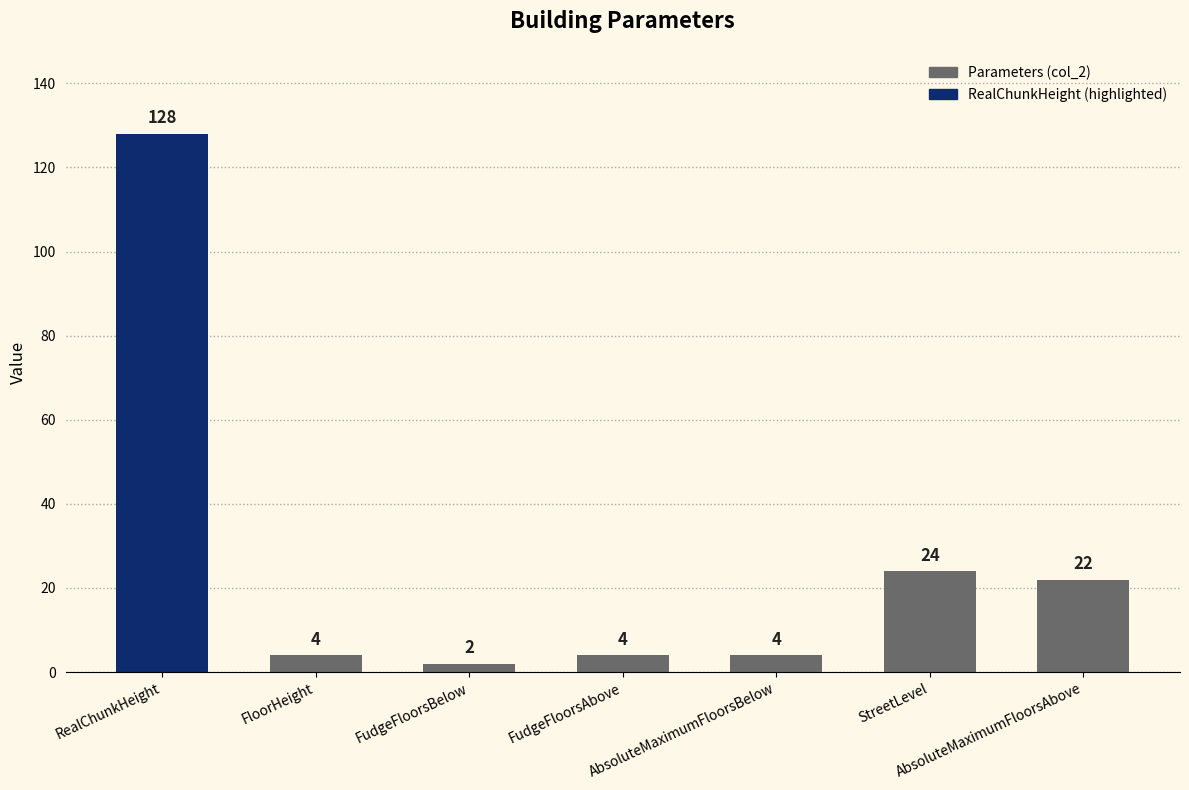

What is the average value?

27